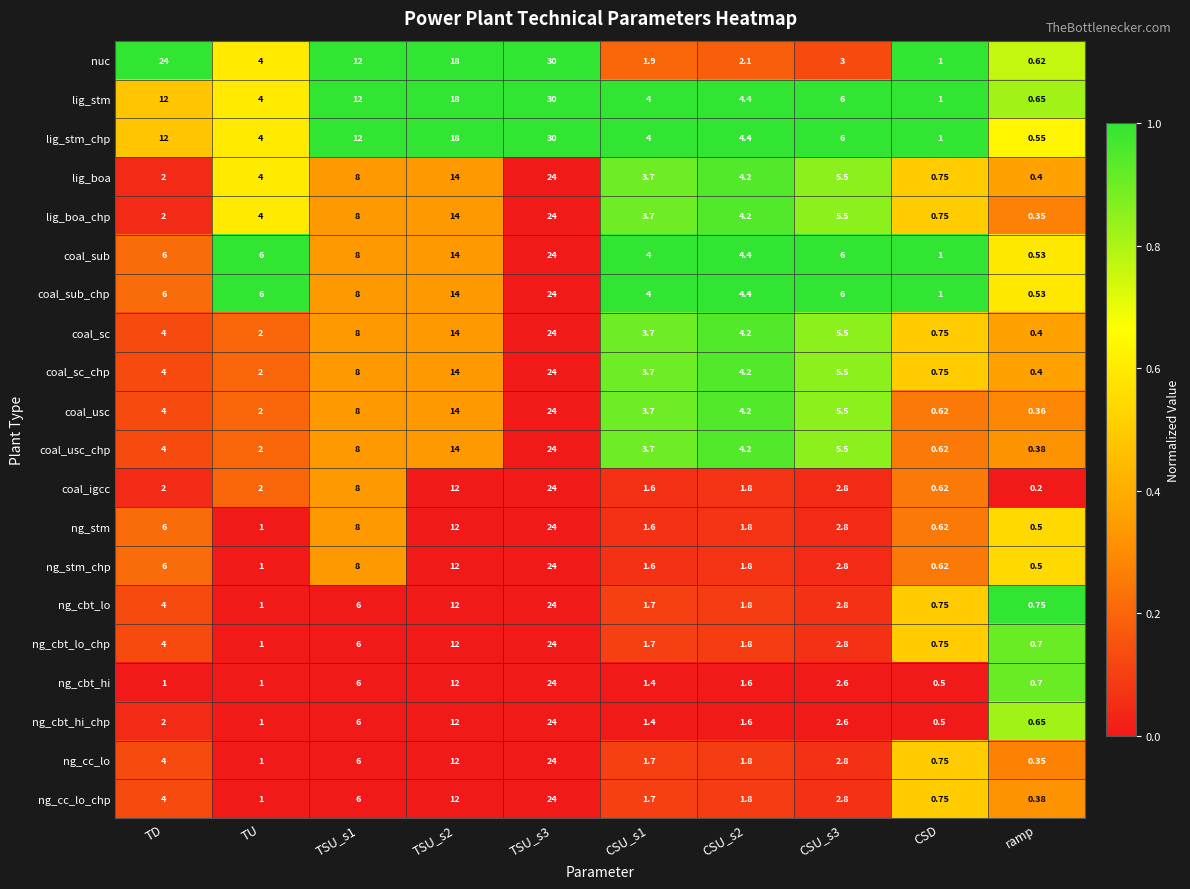

At which label does nuc reach its minimum?

ramp